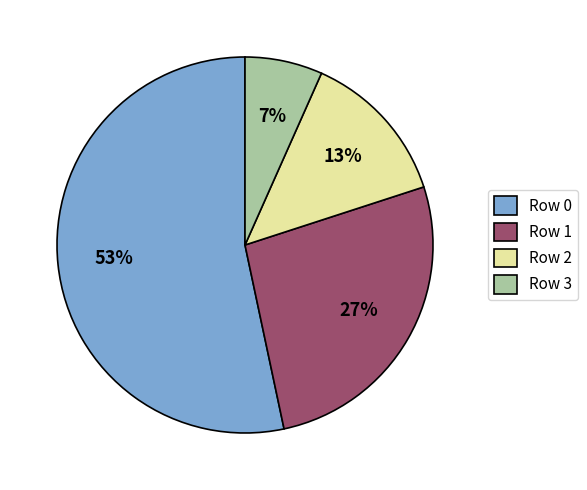

What percentage is the Row 3 slice, to the nearest percent?

7%